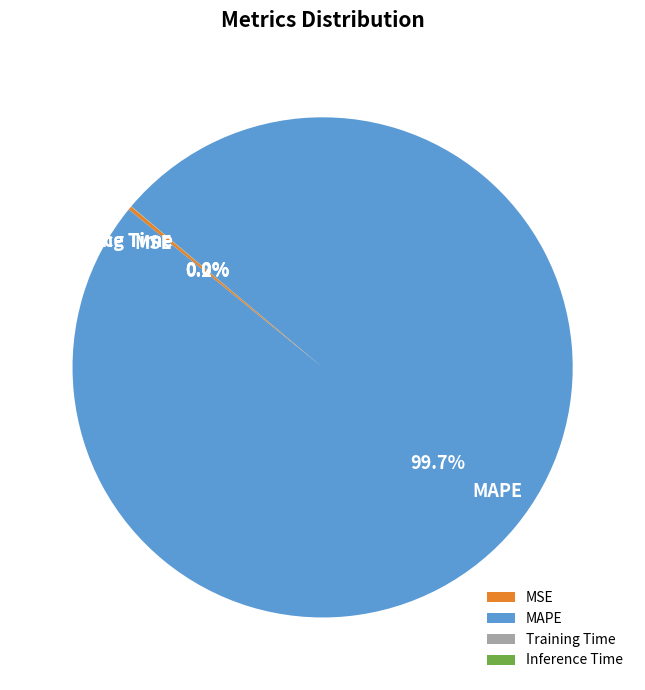

Which slice is the largest?

MAPE